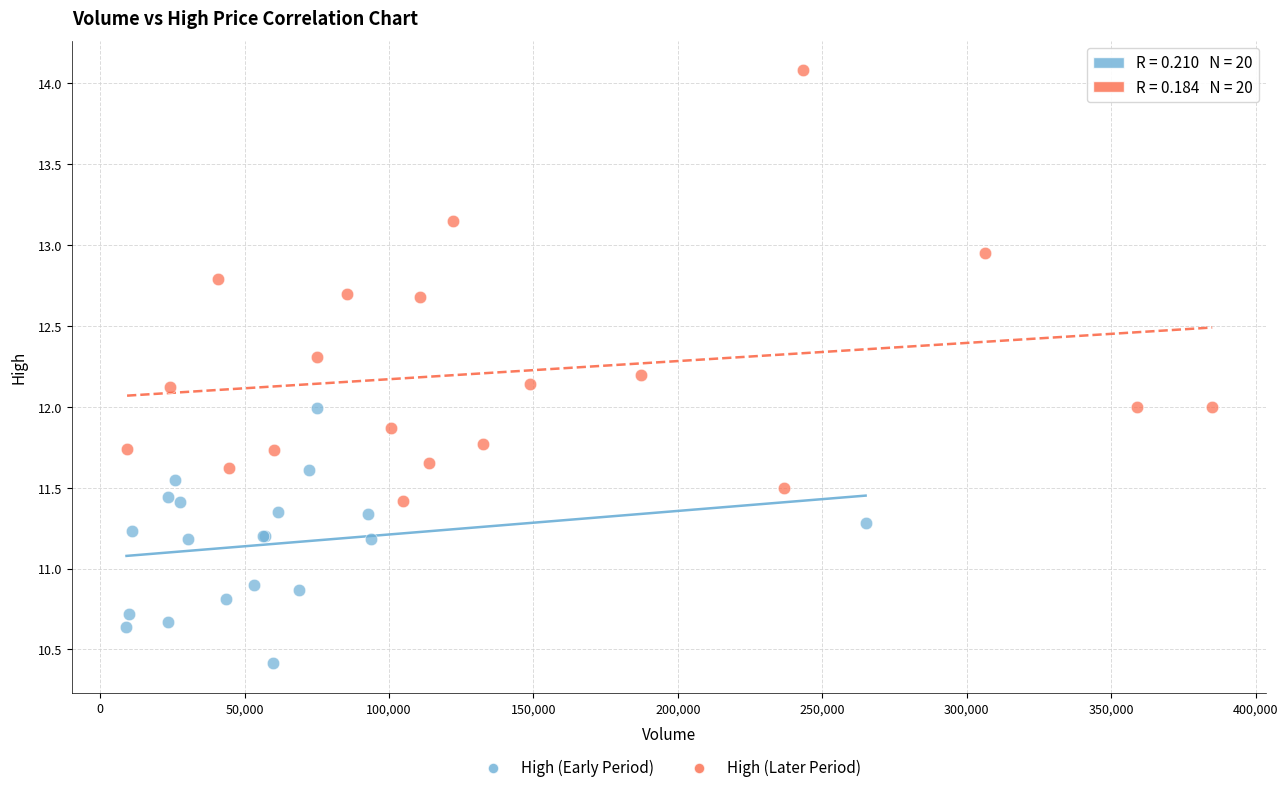

What are all the series names shown in the legend?

High (Early Period), High (Later Period)